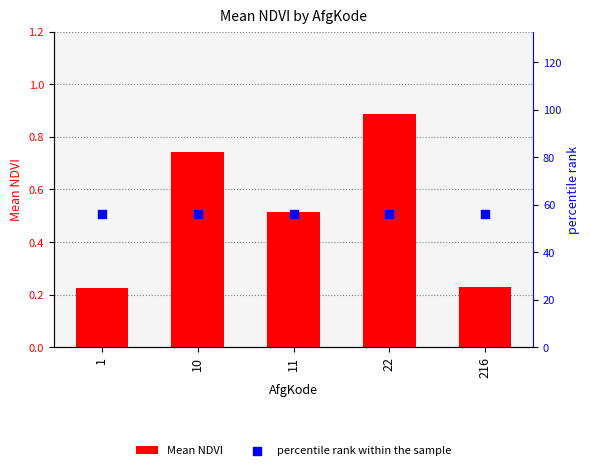

Which series contains the lowest Y value?

Mean NDVI